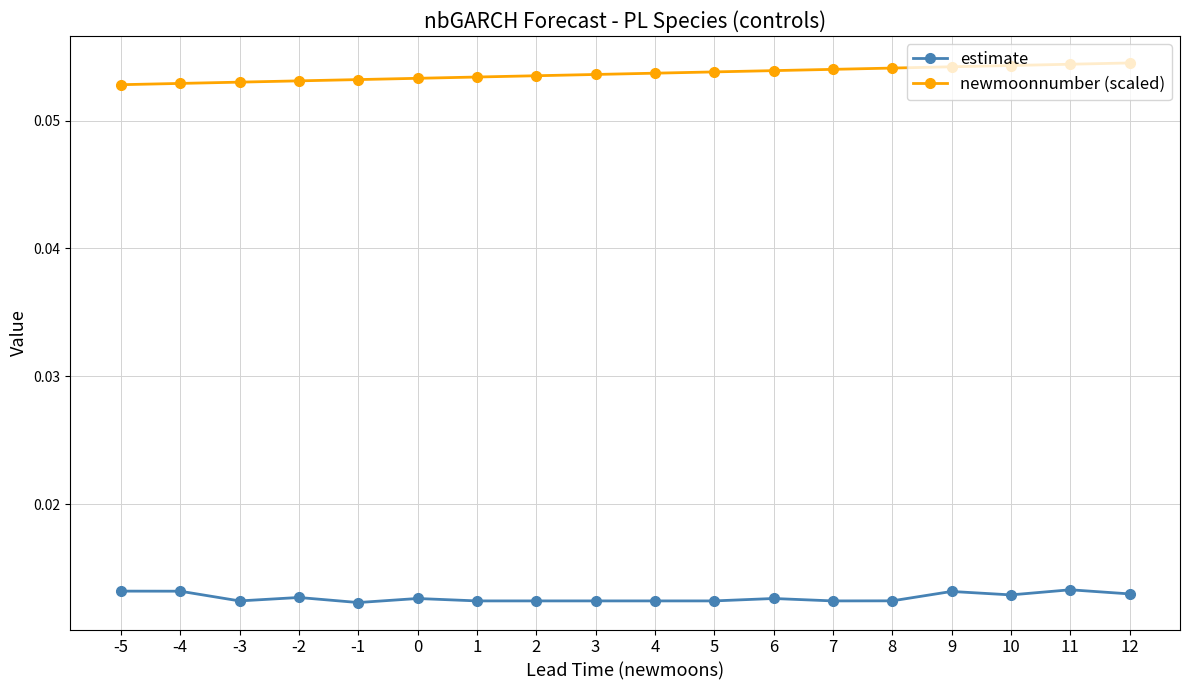

Rank the series by their maximum value, from highest to lowest.

newmoonnumber (scaled), estimate